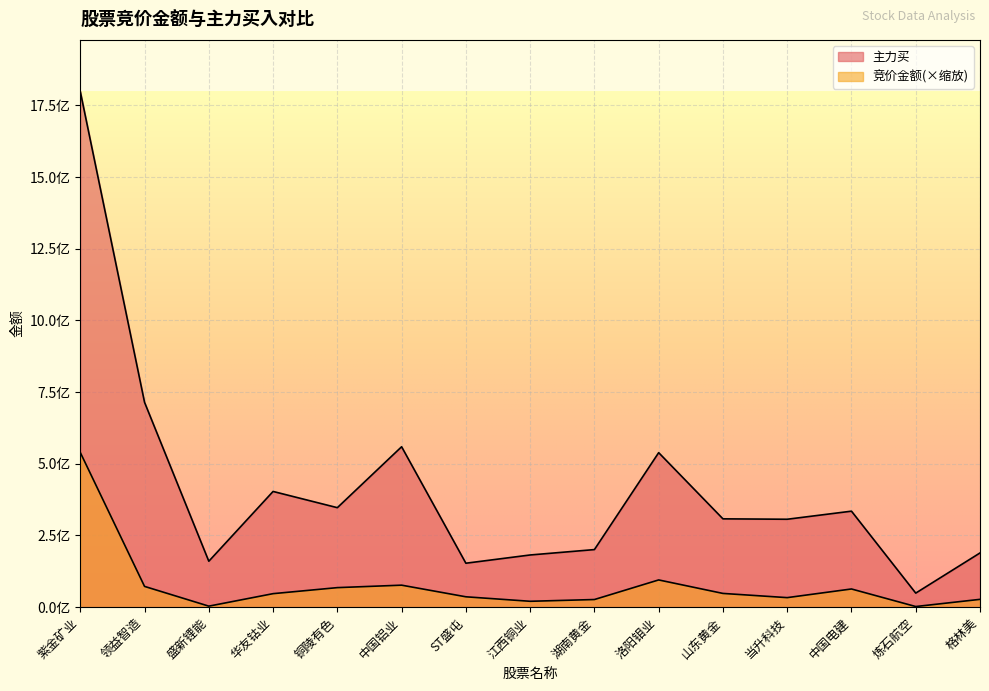

Does the chart display data point markers on the line(s)?

No